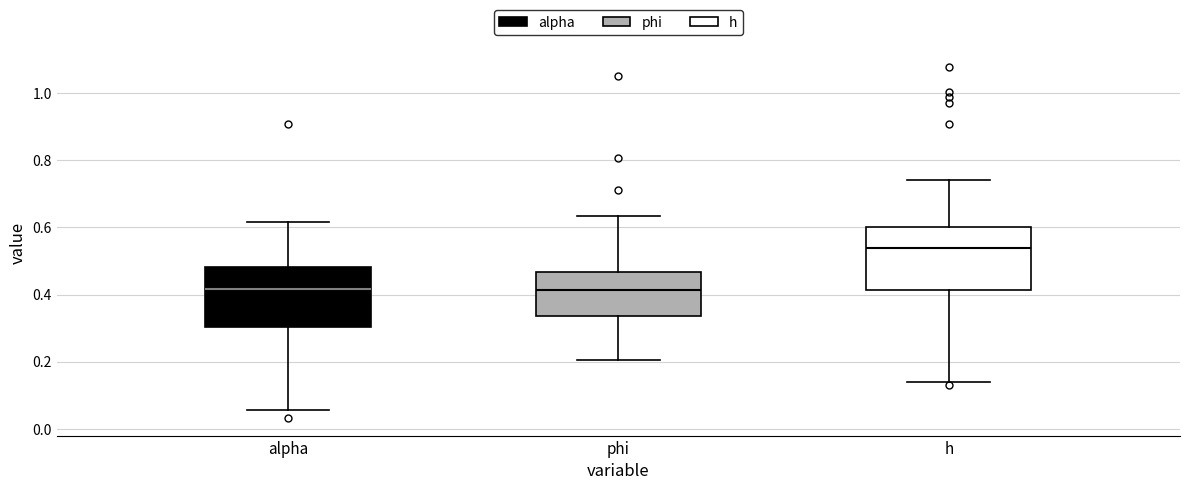

Reading left to right, transcribe this box plot: for each box, give where its median line is, the range the box spans, and where its two whiskers end, as read against the y-axis. The values are not printed on the chart, so give them approximately, as read against the axis.

alpha: median 0.42, box 0.30 to 0.48, whiskers 0.06 to 0.62
phi: median 0.42, box 0.34 to 0.46, whiskers 0.20 to 0.64
h: median 0.54, box 0.42 to 0.60, whiskers 0.14 to 0.74